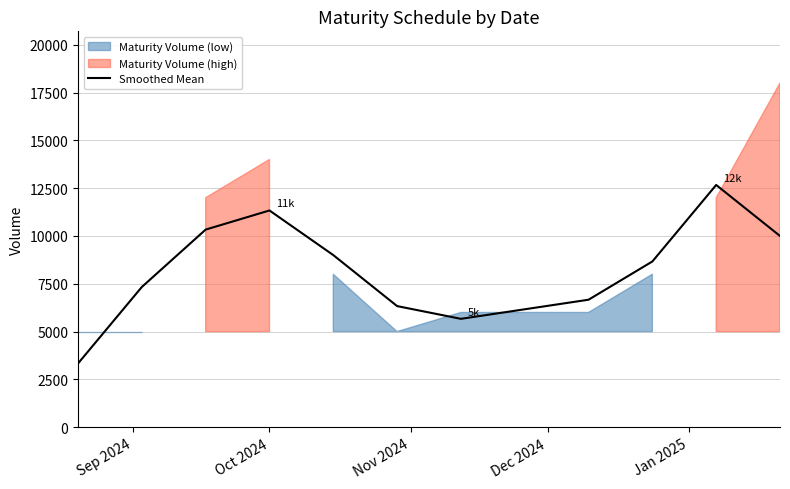

True or false: there are more than 0 points higher than both neighbors.

True